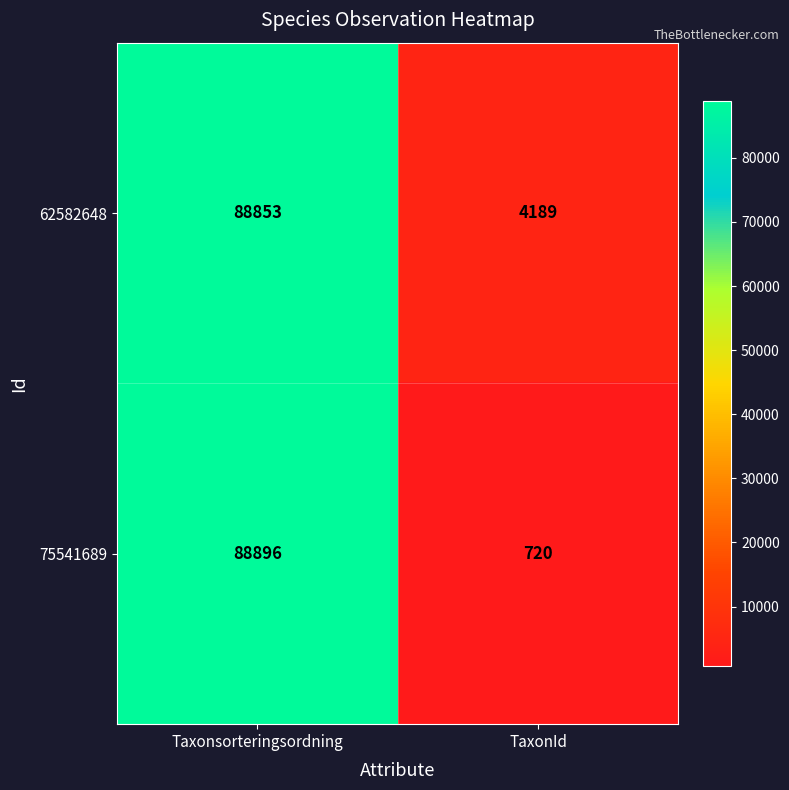

What is the total value across all series at Taxonsorteringsordning?

177749